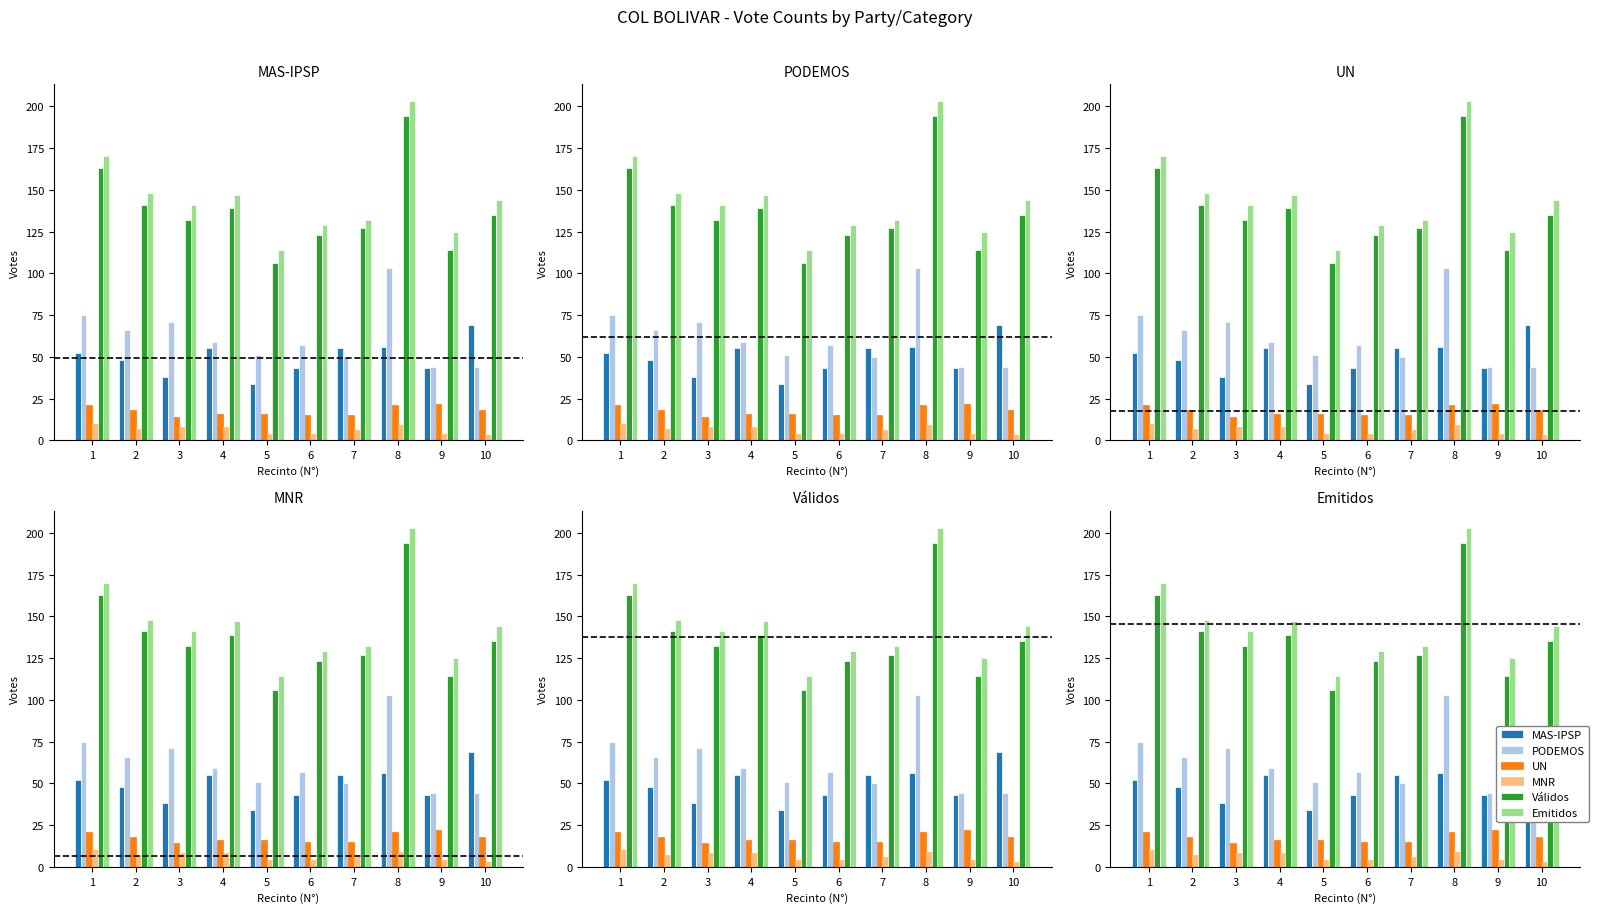

Is it true that Válidos equals 179 at 10?

False